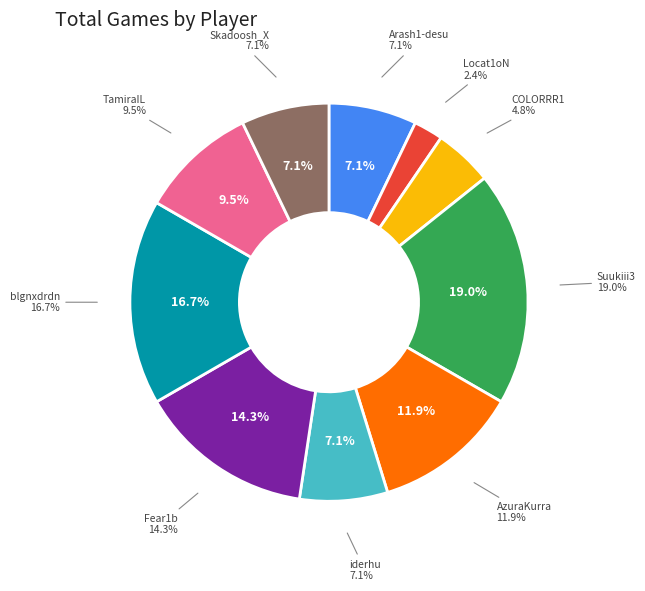

What is the ratio of the value at Fear1b to the value at TamiraIL?

1.5